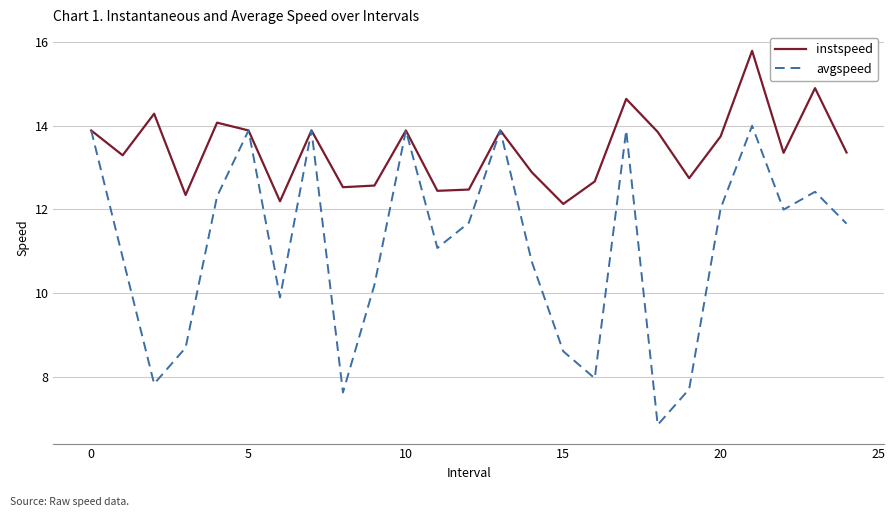

Rank the series by their maximum value, from lowest to highest.

avgspeed, instspeed